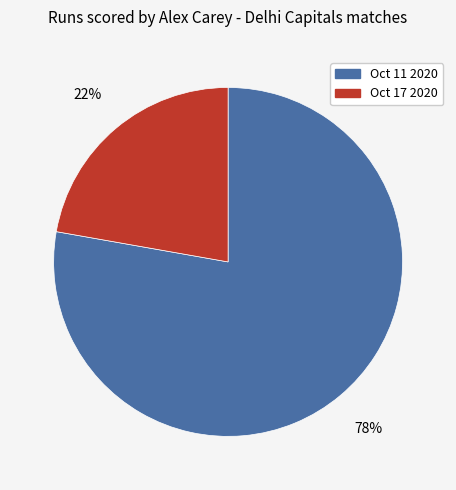

Does Oct 17 2020 represent more than half of the total?

No